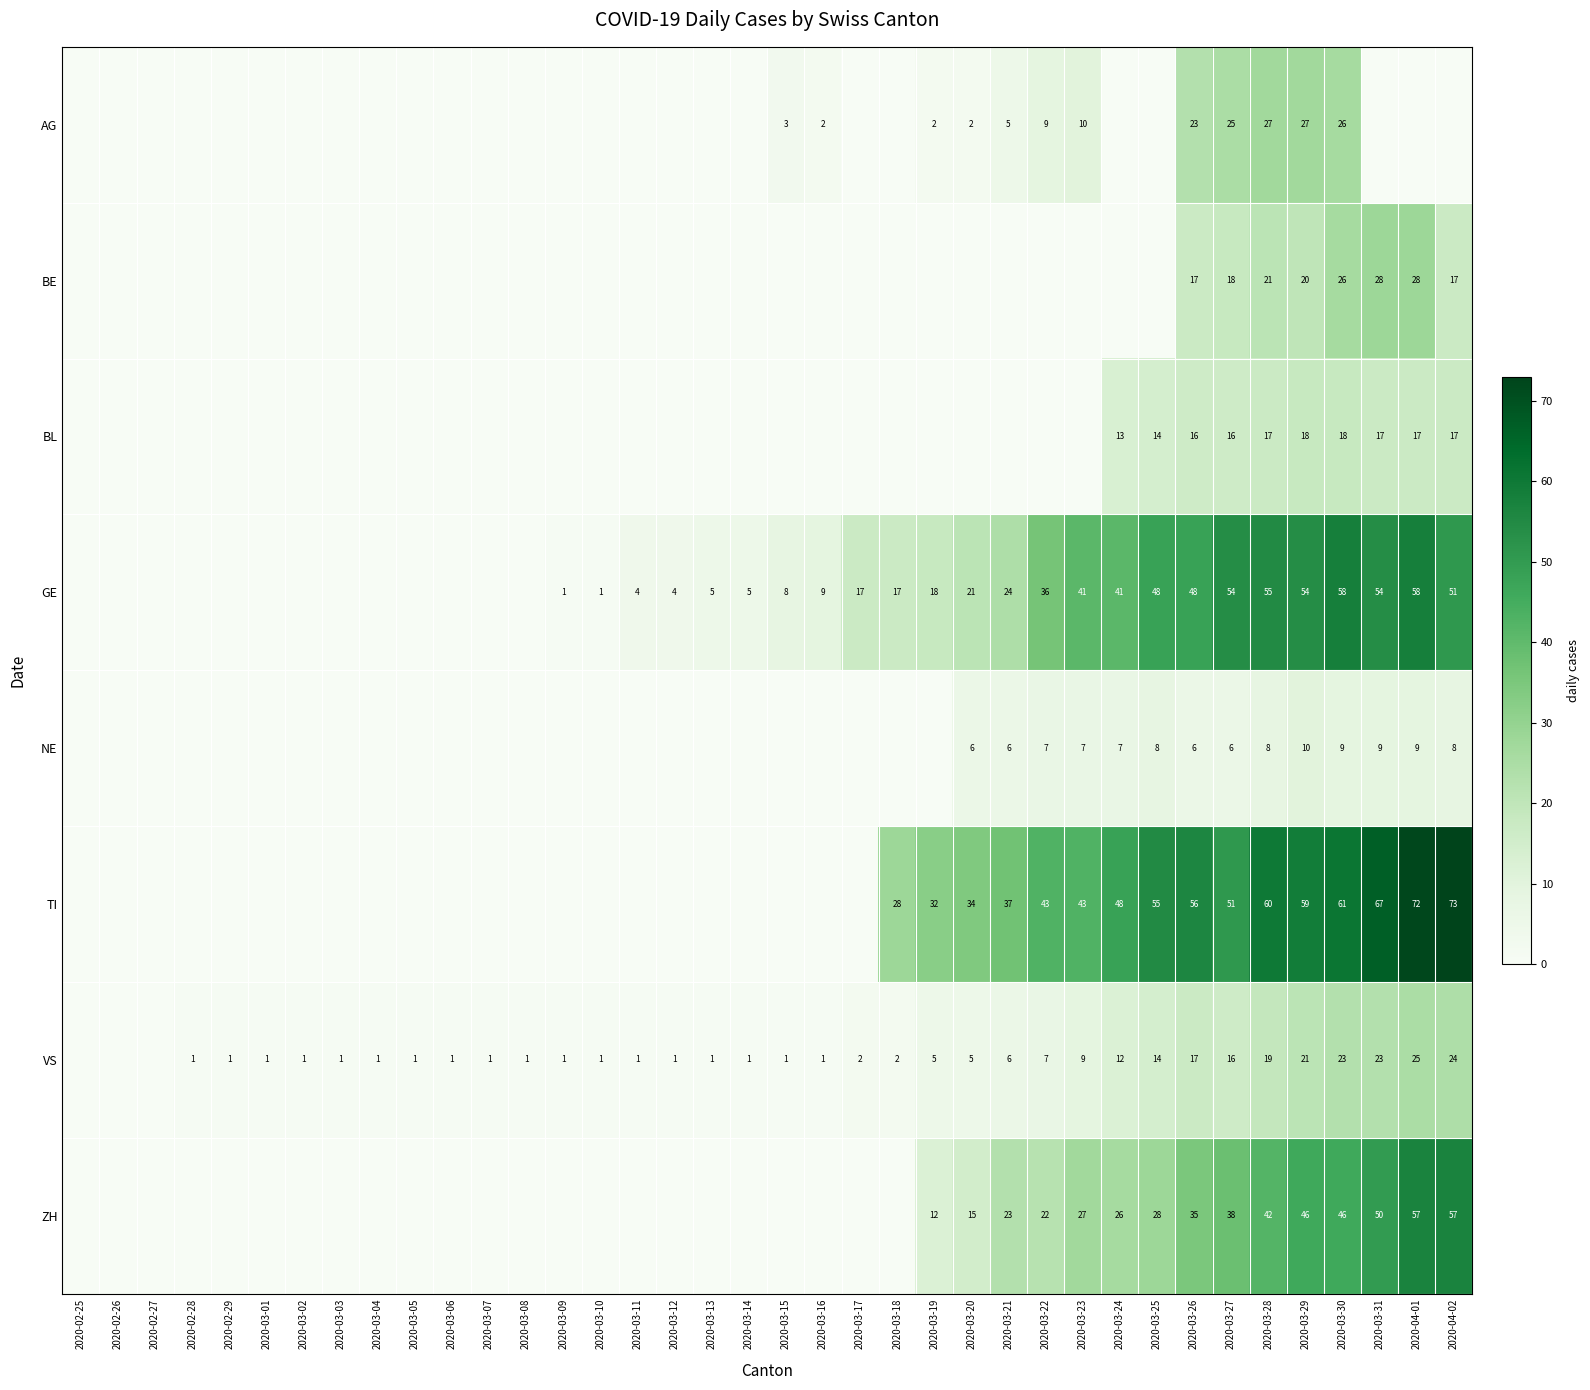

The AG series shows 1 at 2020-03-20. True or false?

False